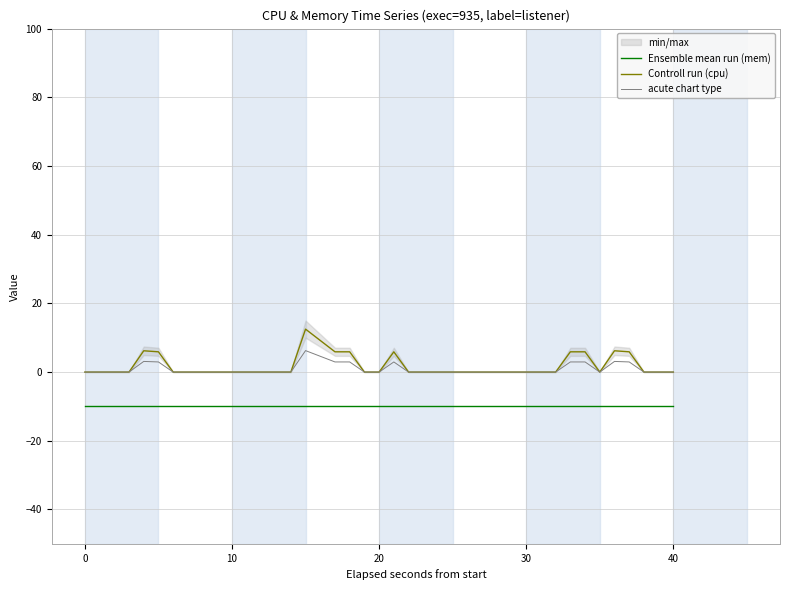

What is the label of the 13th point from the left?

12